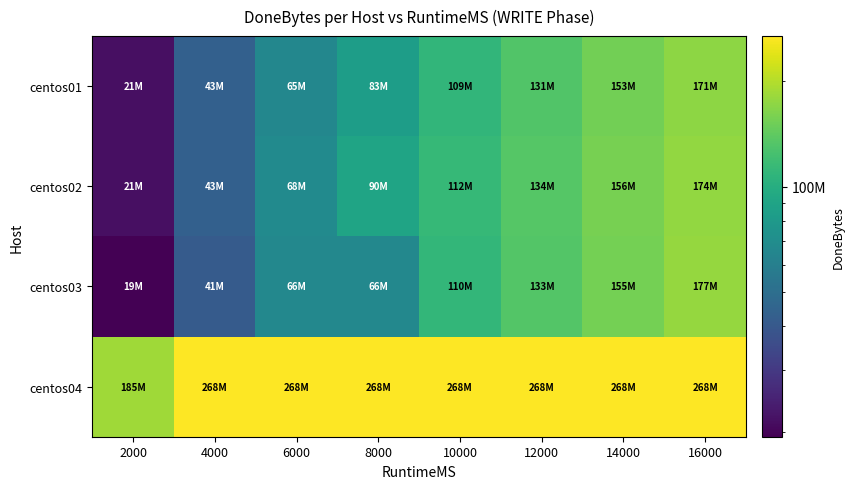

What is the minimum value shown in the chart?

19398656